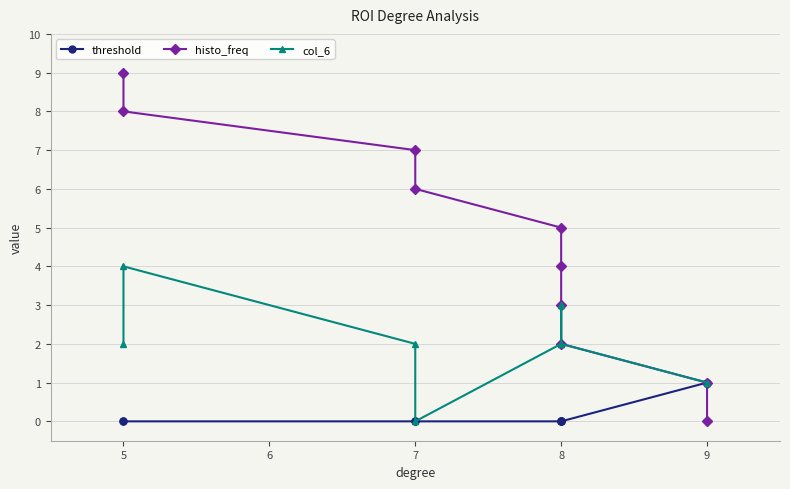

Count the number of categories in the chart.

10